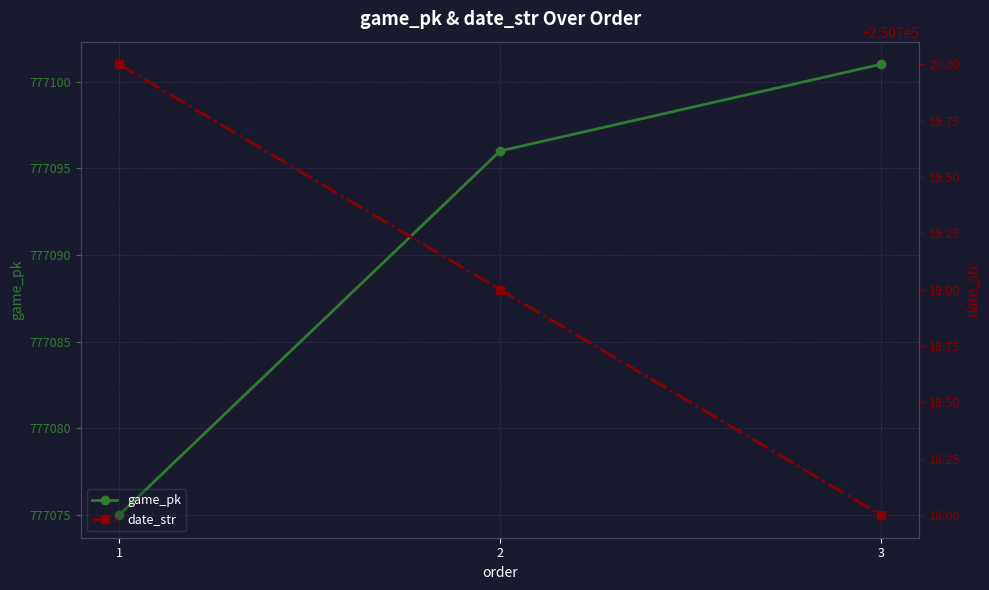

What is the average value of the date_str series?

250719